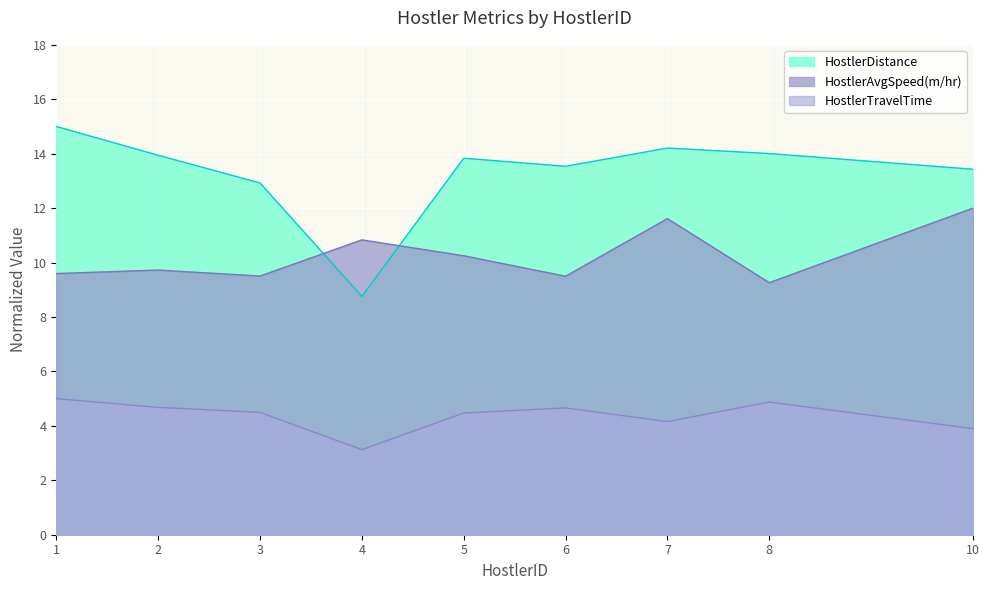

How many lines are shown in the chart?

3